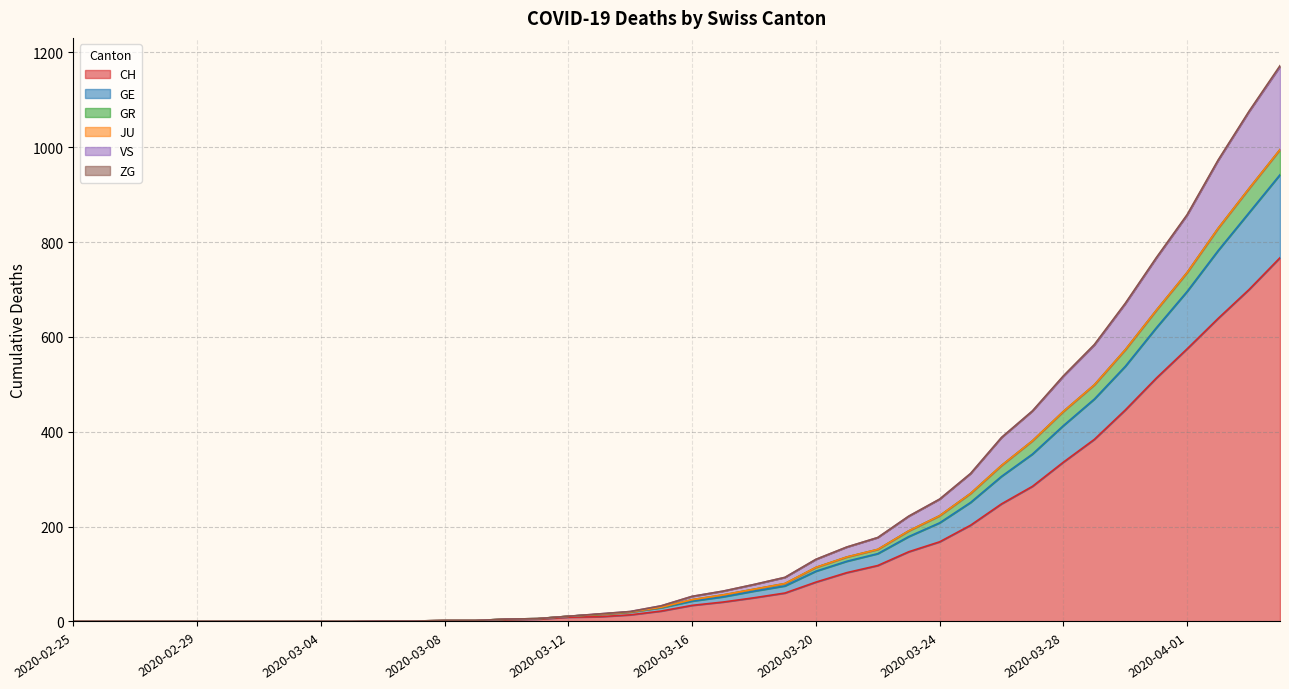

Which category has the lowest value in the VS series?

2020-02-25